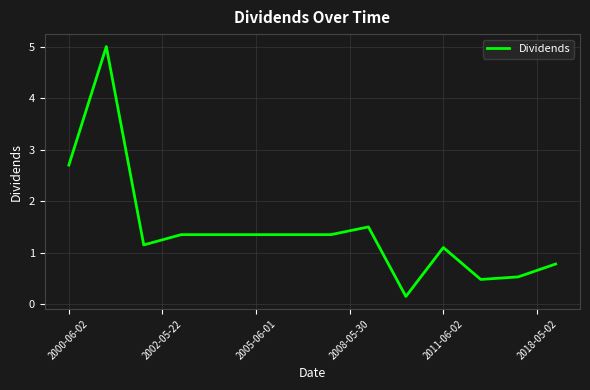

What is the greatest value displayed?

5.0